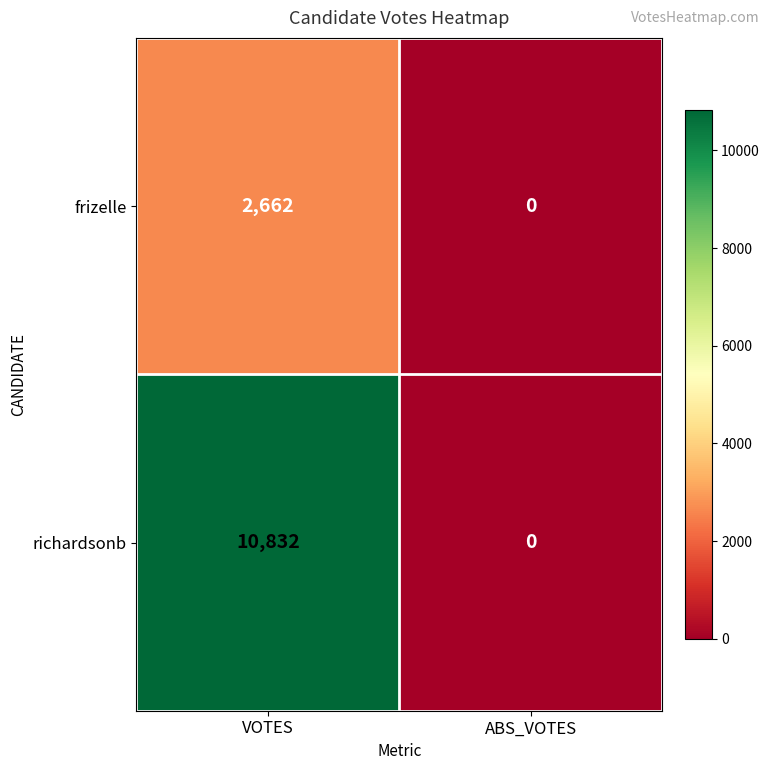

Which series has the largest total across all categories?

richardsonb